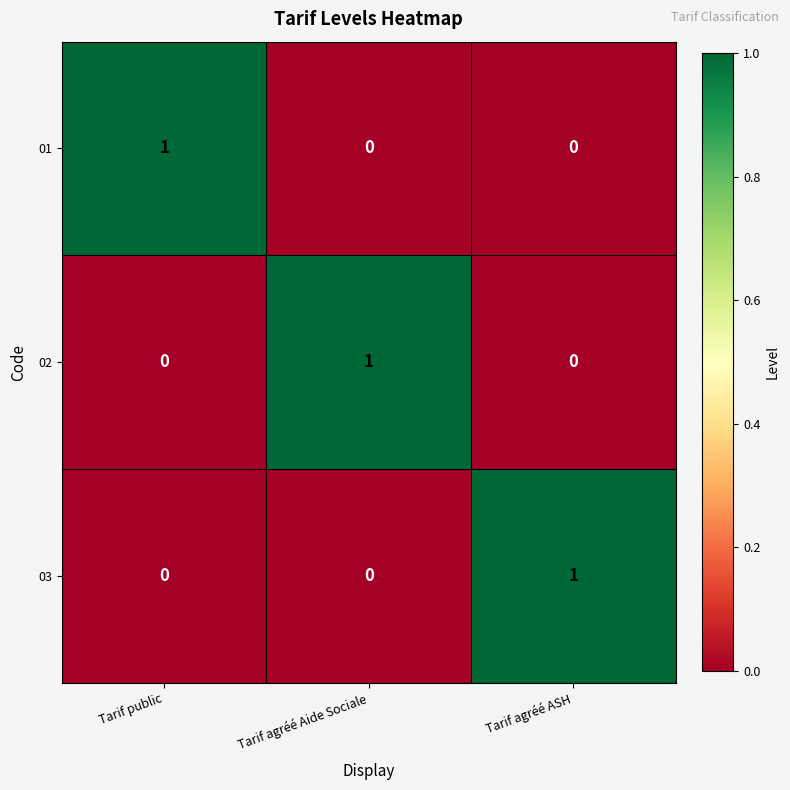

True or false: 01 has a value of 1 at Tarif public.

True